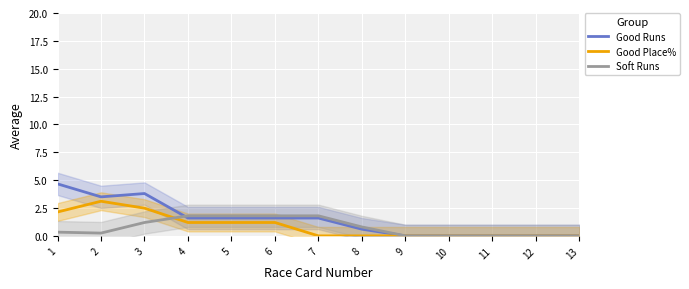

True or false: Good Runs has a value of 0.0 at 12.

True